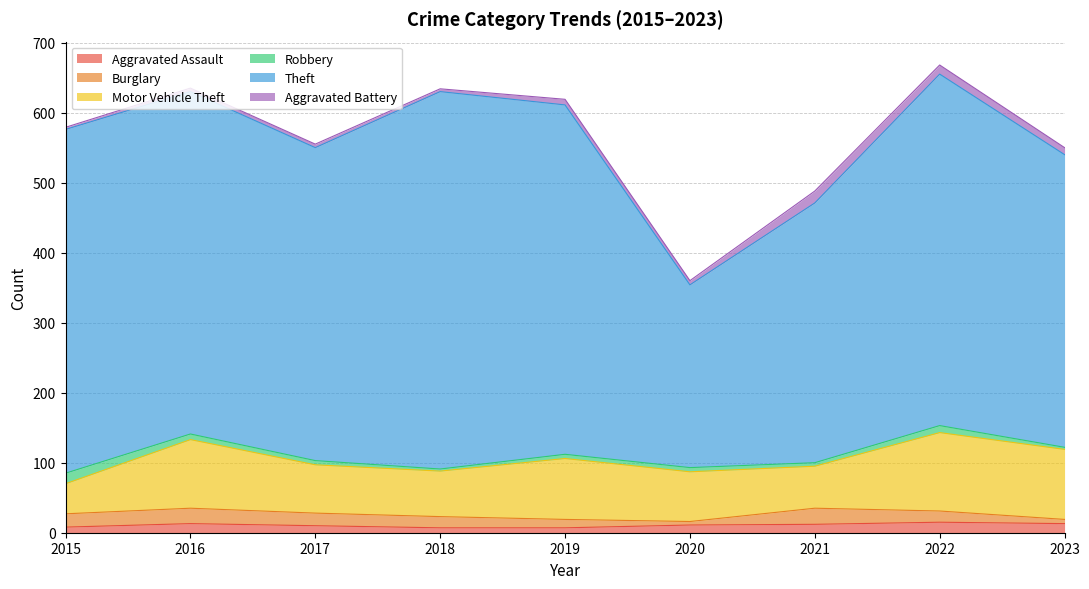

At which category does the chart reach its minimum across all series?

2018